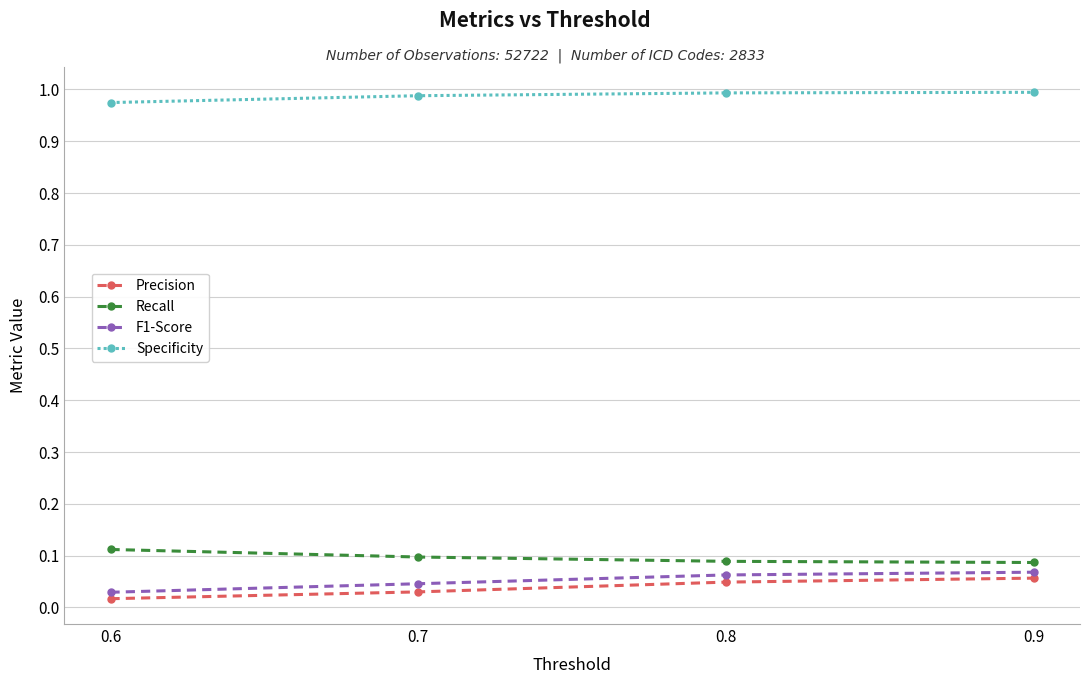

How many lines are shown in the chart?

4